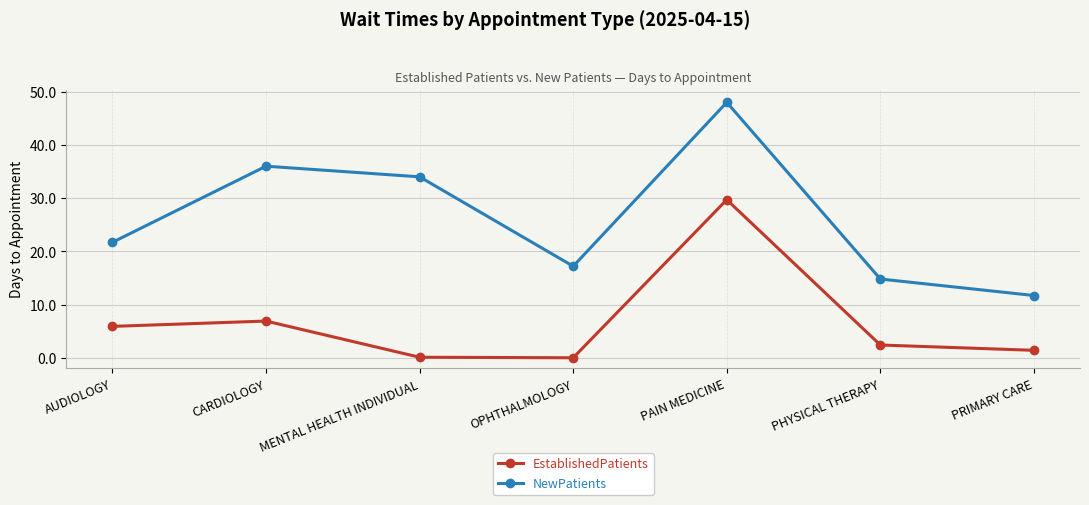

Which series has the largest total across all categories?

NewPatients